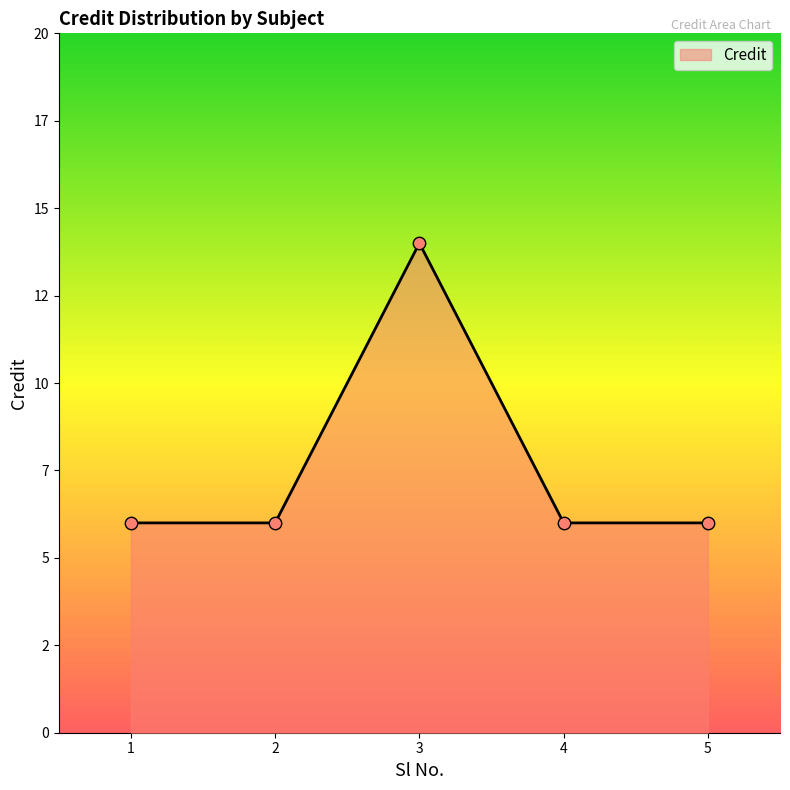

Approximately how many times larger is the value at 2 compared to 5?

1.0